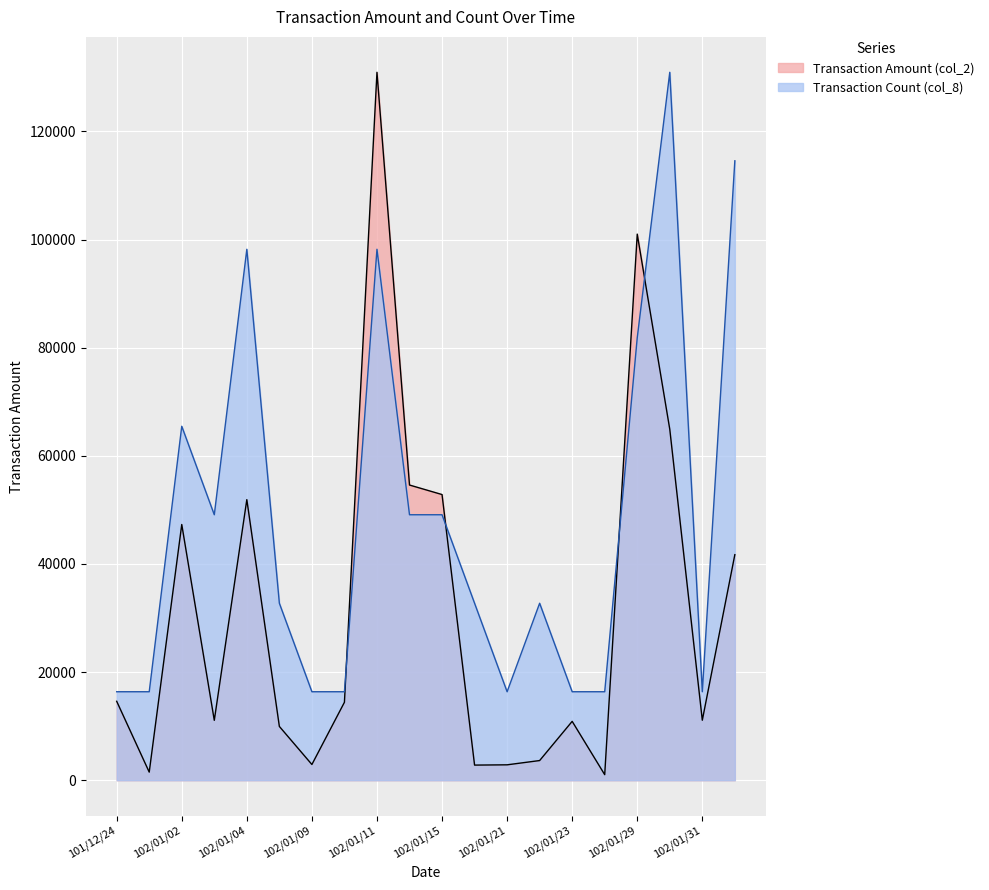

Reading left to right, list all the values displayed in this chart.

Transaction Amount (col_2): 101/12/24=14600.0	101/12/25=1500.0	102/01/02=47300.0	102/01/03=11080.0	102/01/04=51900.0	102/01/07=9950.0	102/01/09=2910.0	102/01/10=14420.0	102/01/11=130940.0	102/01/14=54600.0	102/01/15=52840.0	102/01/16=2800.0	102/01/21=2850.0	102/01/22=3640.0	102/01/23=10890.0	102/01/28=1030.0	102/01/29=101010.0	102/01/30=64910.0	102/01/31=11100.0	102/02/01=41720.0
Transaction Count (col_8): 101/12/24=16367.5	101/12/25=16367.5	102/01/02=65470.0	102/01/03=49102.5	102/01/04=98205.0	102/01/07=32735.0	102/01/09=16367.5	102/01/10=16367.5	102/01/11=98205.0	102/01/14=49102.5	102/01/15=49102.5	102/01/16=32735.0	102/01/21=16367.5	102/01/22=32735.0	102/01/23=16367.5	102/01/28=16367.5	102/01/29=81837.5	102/01/30=130940.0	102/01/31=16367.5	102/02/01=114572.5